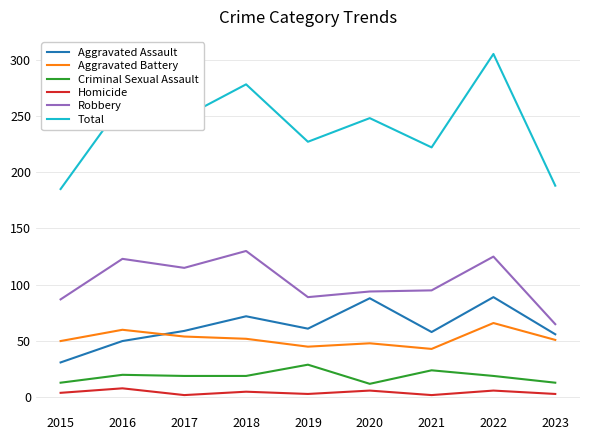

What is the difference between the highest and lowest values at 2022?

299